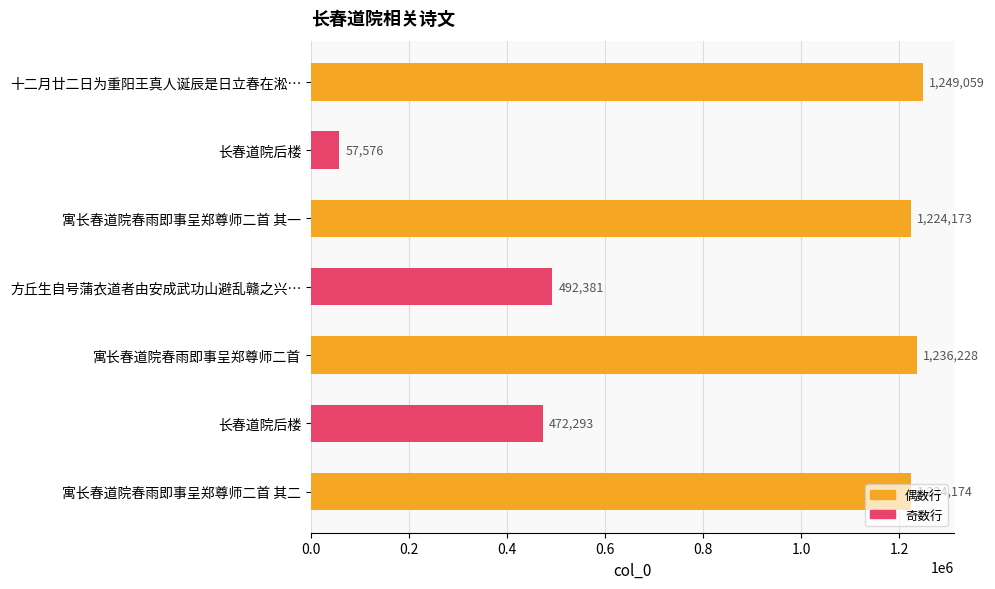

What is the smallest value displayed?

57576